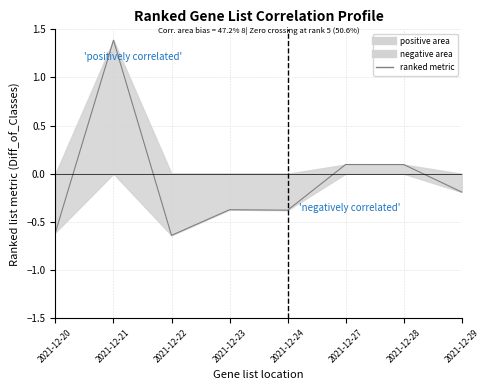

Rank the categories by value from highest to lowest.

2021-12-21, 2021-12-27, 2021-12-28, 2021-12-29, 2021-12-23, 2021-12-24, 2021-12-20, 2021-12-22